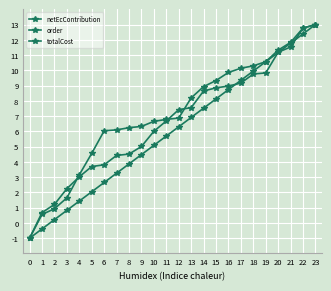

Is it true that order equals 12.4 at 22?

True